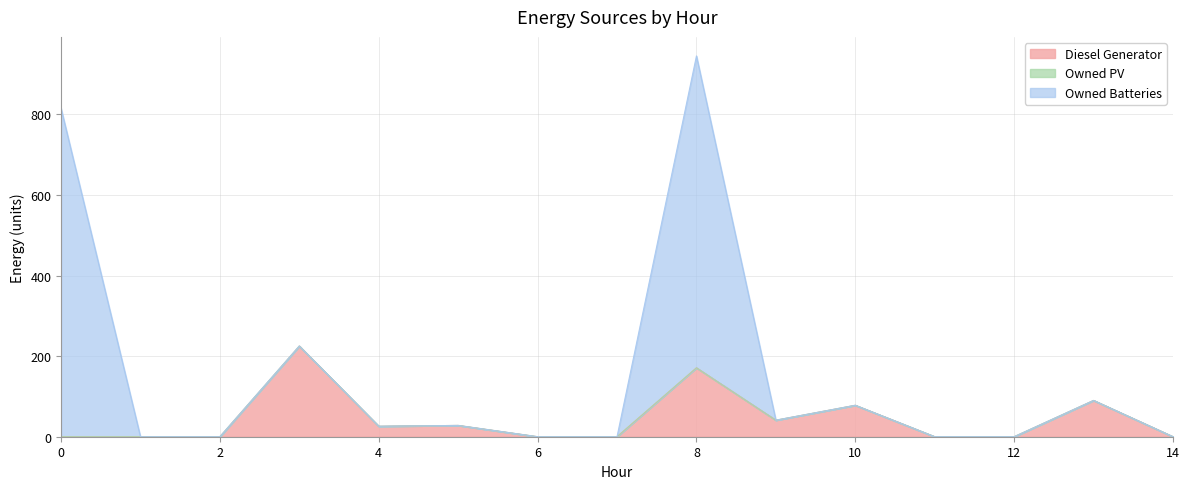

How many lines are shown in the chart?

3